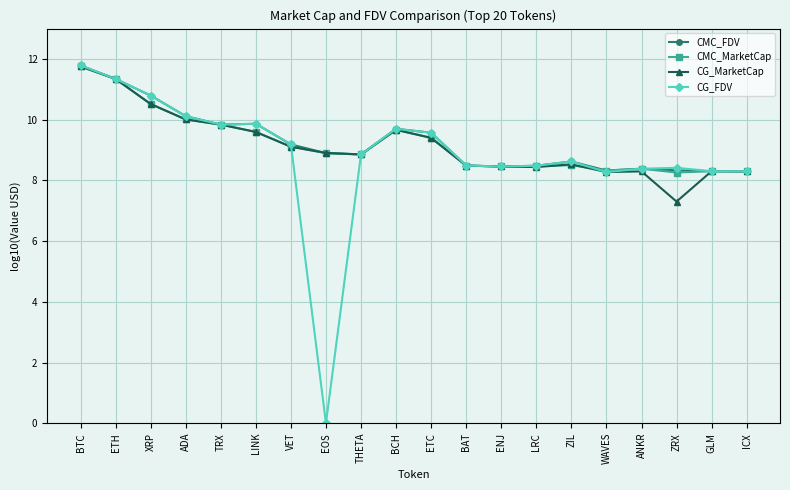

True or false: CMC_MarketCap has more than 1 interior local peaks.

True